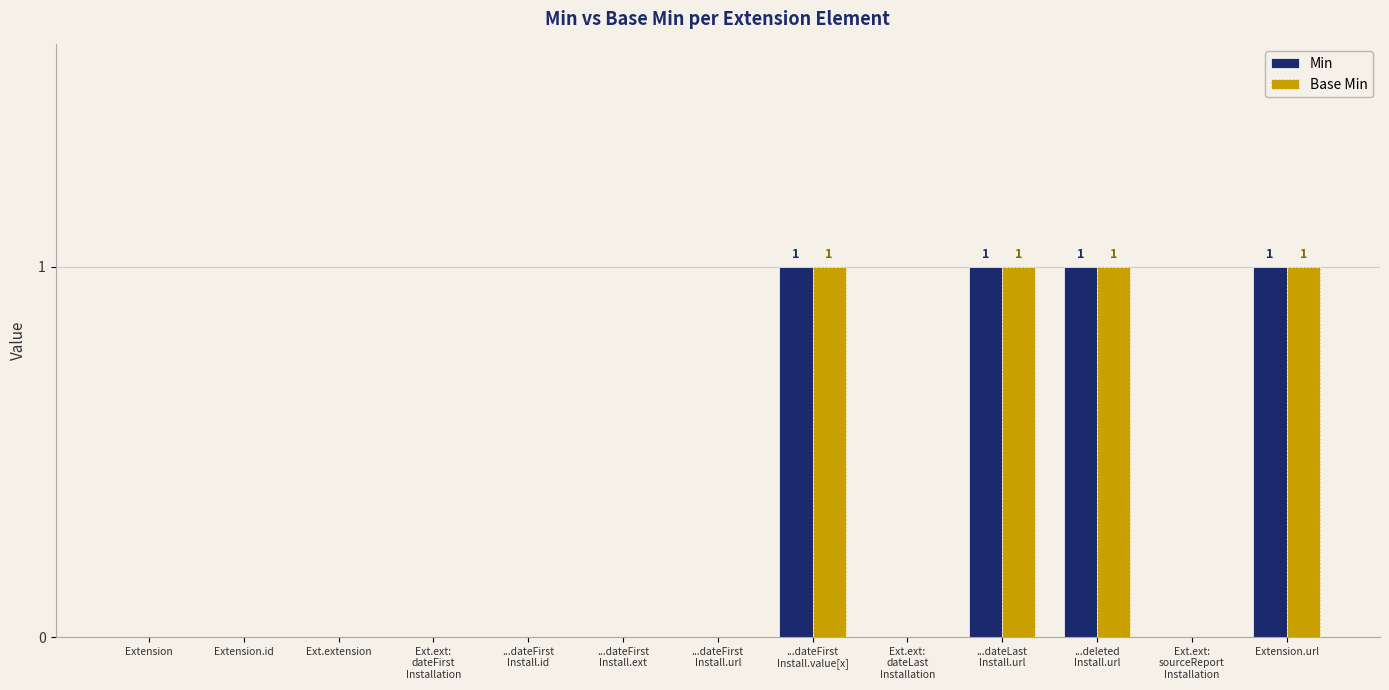

Reading left to right, extract all data points from this chart.

Min: 0	0	0	0	0	0	0	1	0	1	1	0	1
Base Min: 0	0	0	0	0	0	0	1	0	1	1	0	1